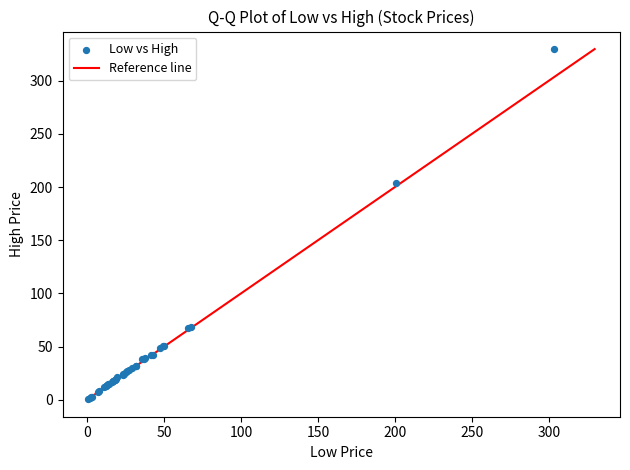

What Y value in the scatter plot is closest to 165?

204.3